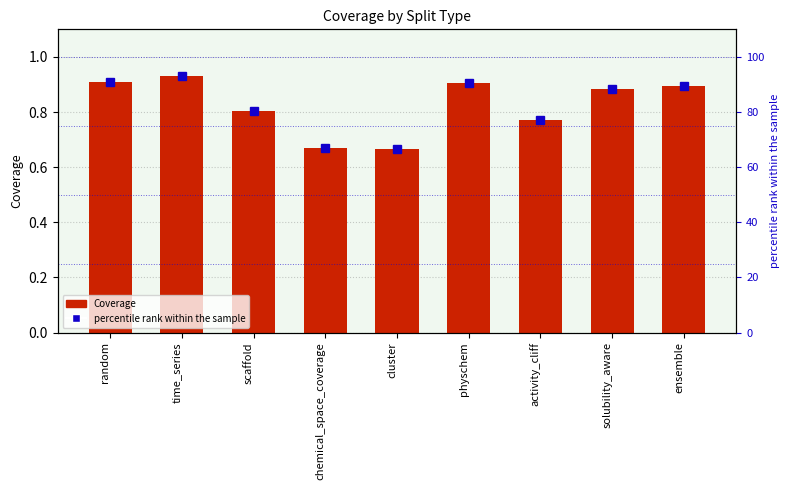

What is the label of the 2nd bar from the right?

solubility_aware